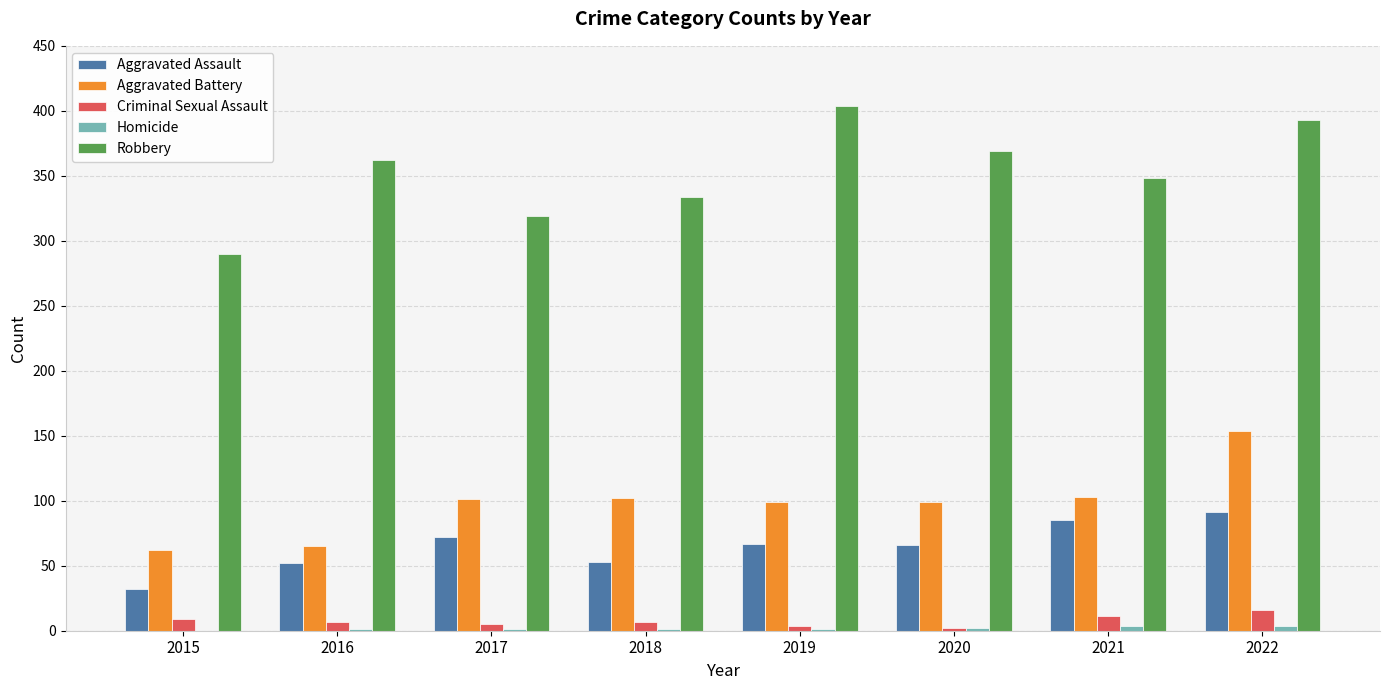

At which label does Criminal Sexual Assault reach its peak?

2022